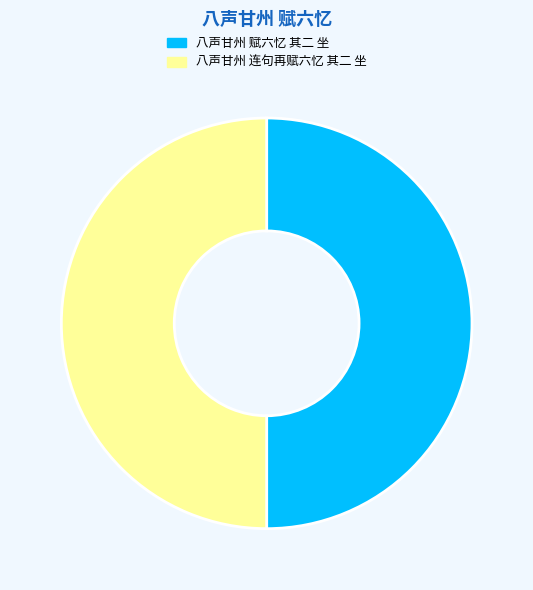

Is the sum of 八声甘州 连句再赋六忆 其二 坐 and 八声甘州 赋六忆 其二 坐 greater than half?

Yes